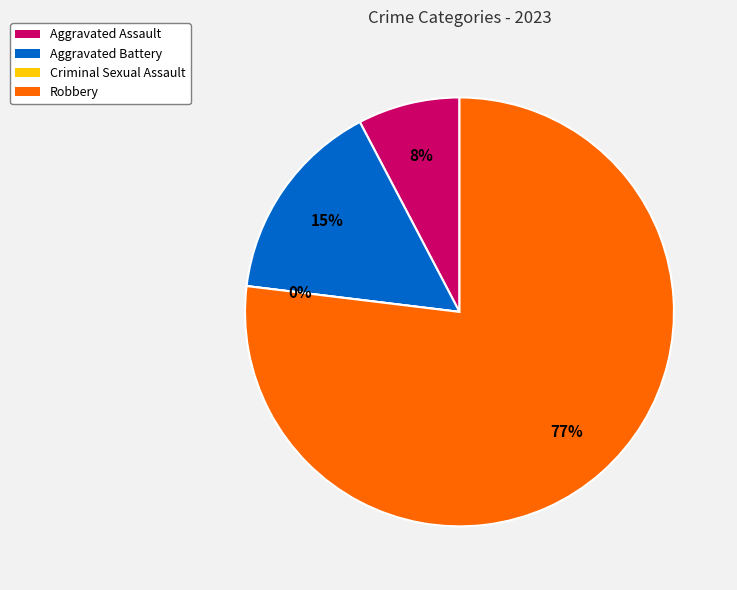

How many slices are in this pie chart?

4